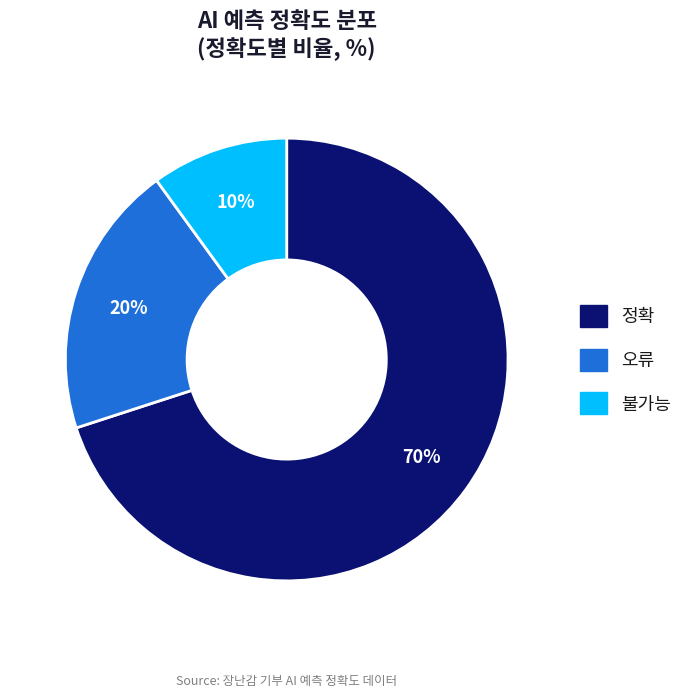

Is it true that 오류 is 30% of the pie?

False